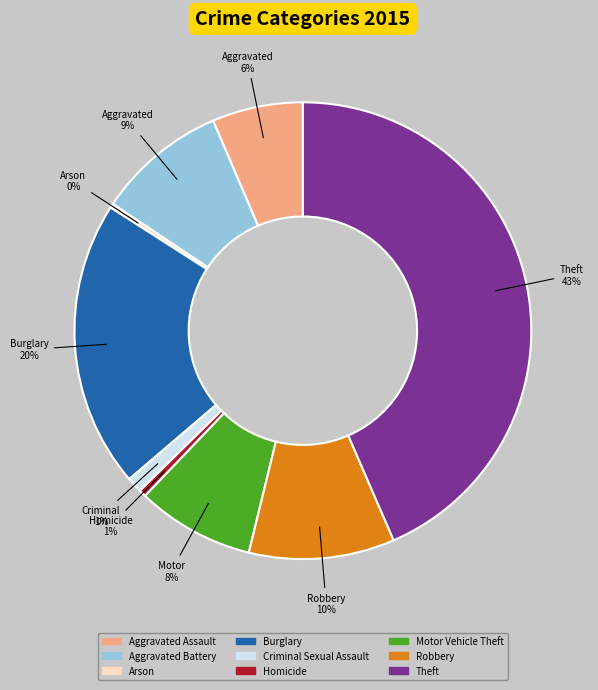

To the nearest percent, what is the average slice percentage?

11%